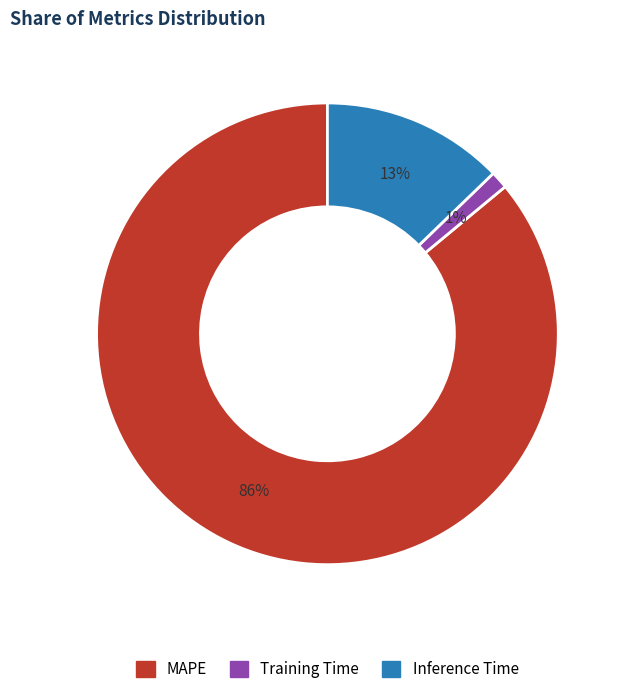

To the nearest percent, what is the difference between the MAPE and Inference Time slice percentages?

73%